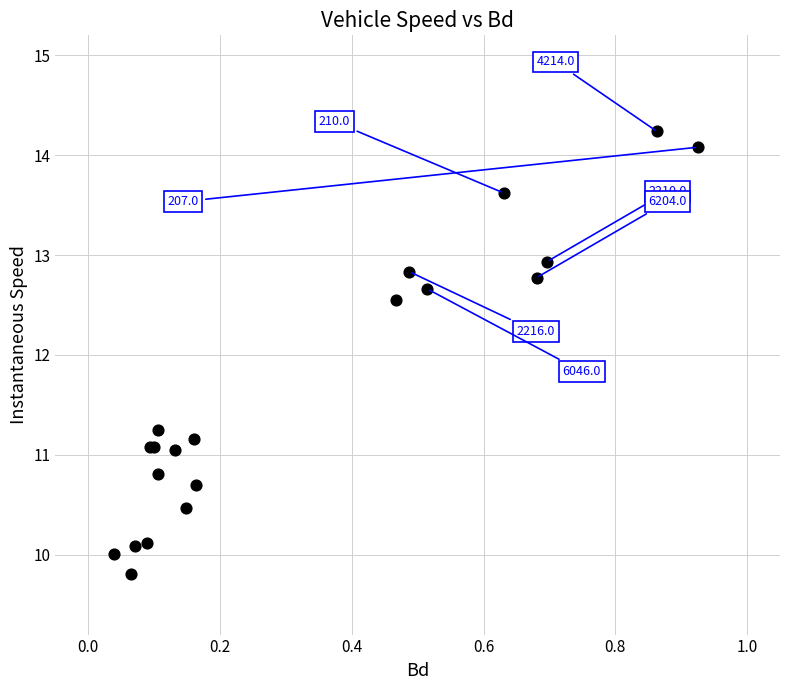

What Y value in the scatter plot is closest to 12?

12.6